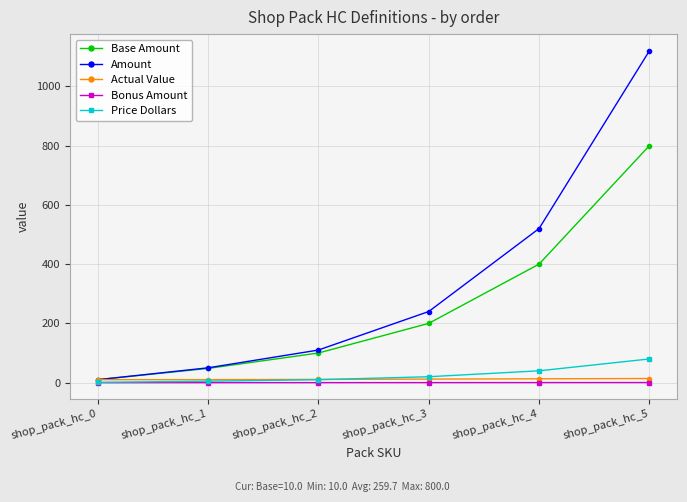

How many lines are shown in the chart?

5